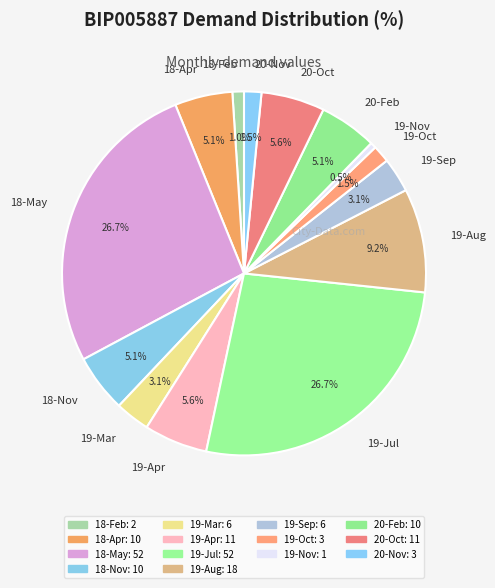

Count the number of slices in the pie.

14